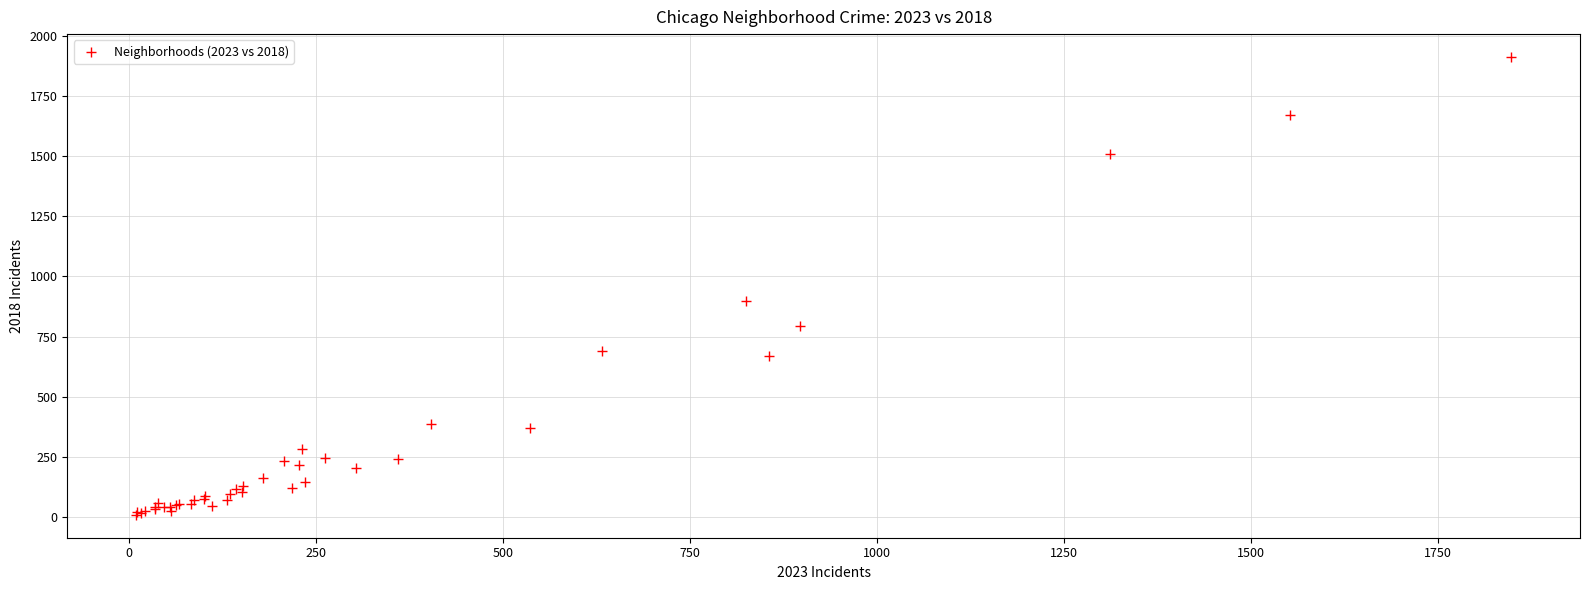

What Y value in the scatter plot is closest to 960?

898